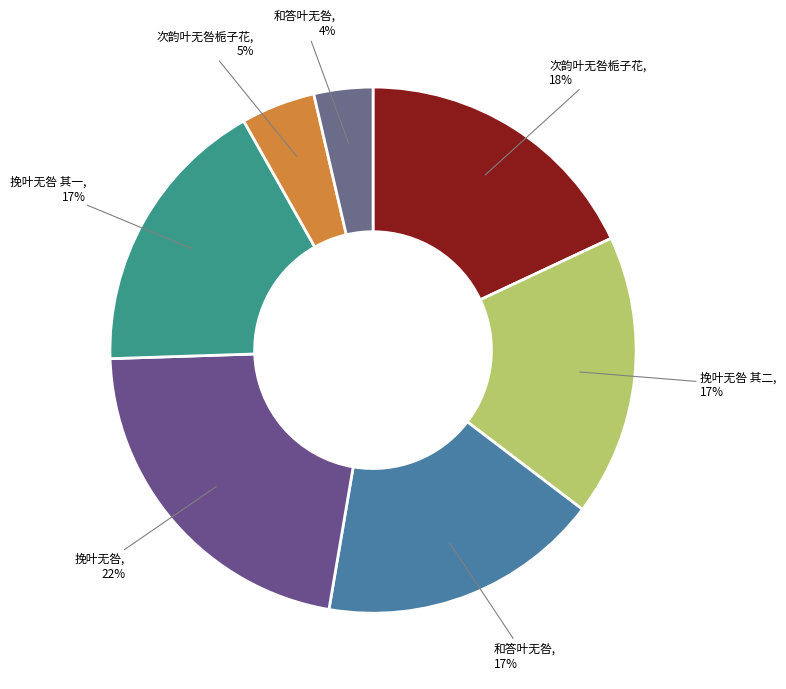

What is the smallest slice in the pie chart?

和答叶无咎